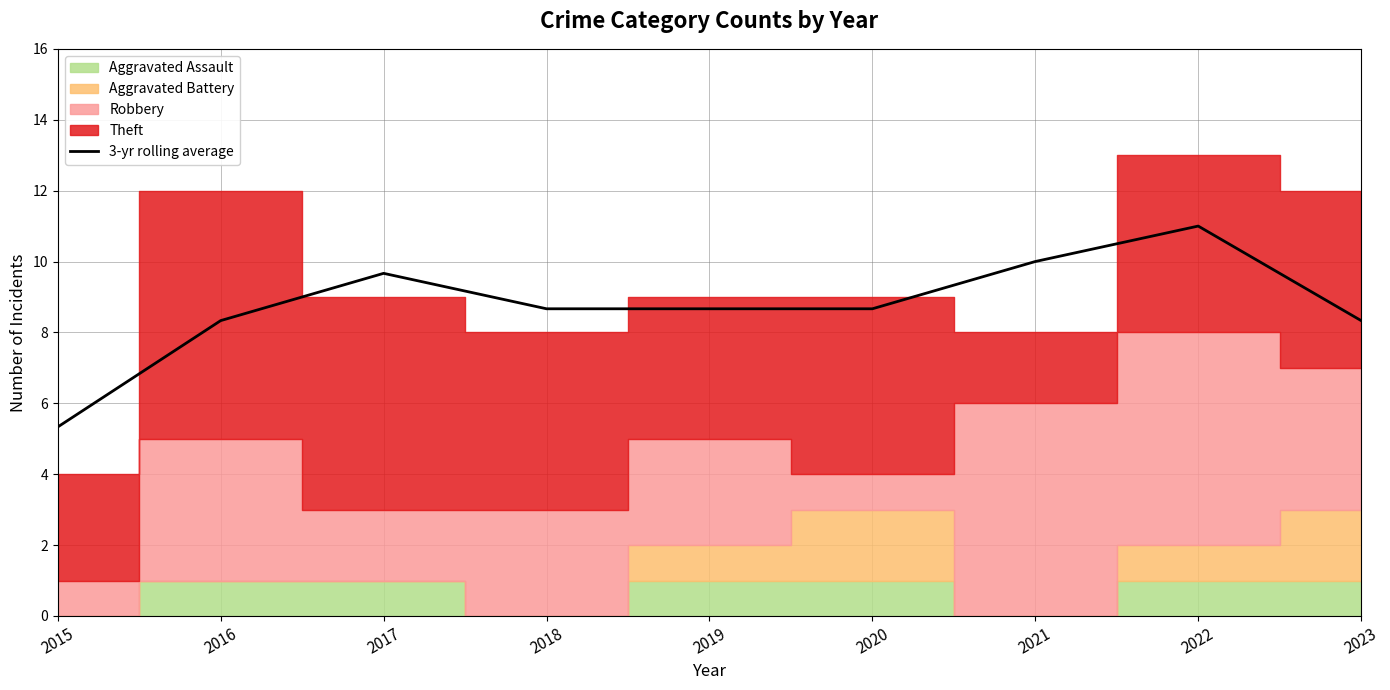

At which label is the value closest to 8?

2016